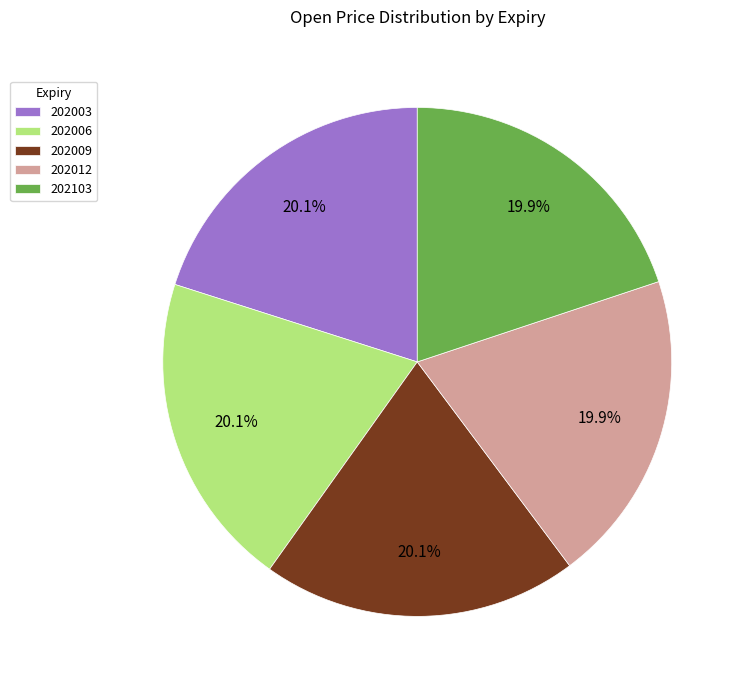

How many segments does this pie chart have?

5